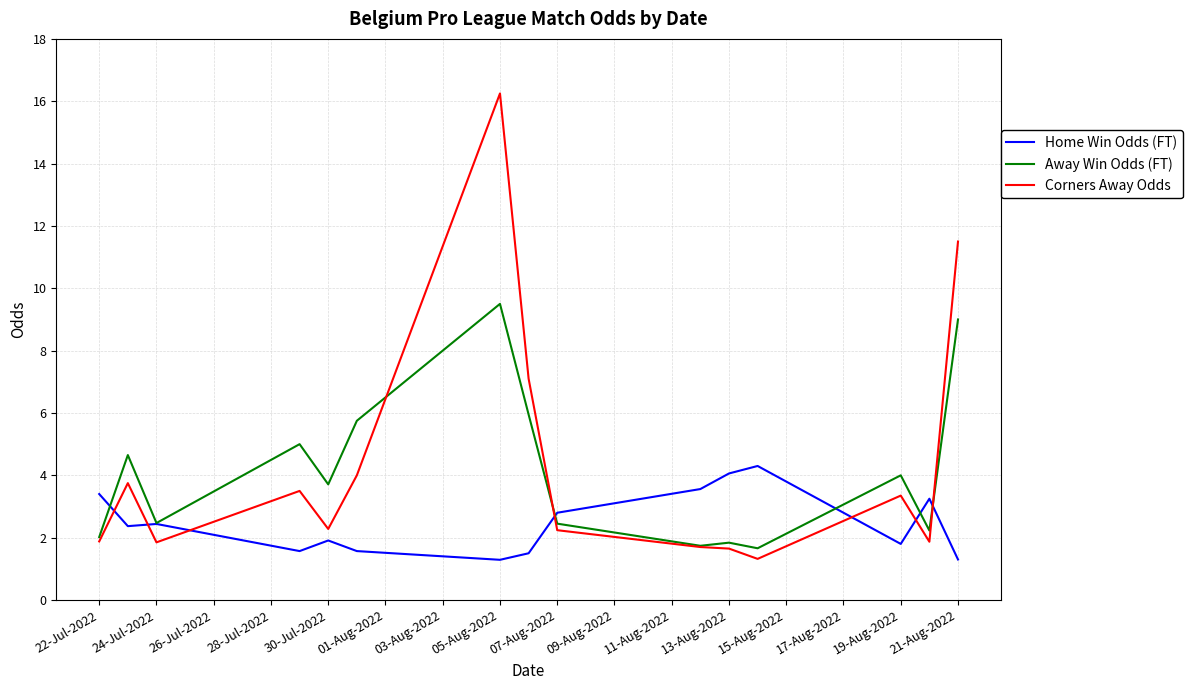

Which series ends up on top after the final intersection of Corners Away Odds and Home Win Odds (FT)?

Corners Away Odds